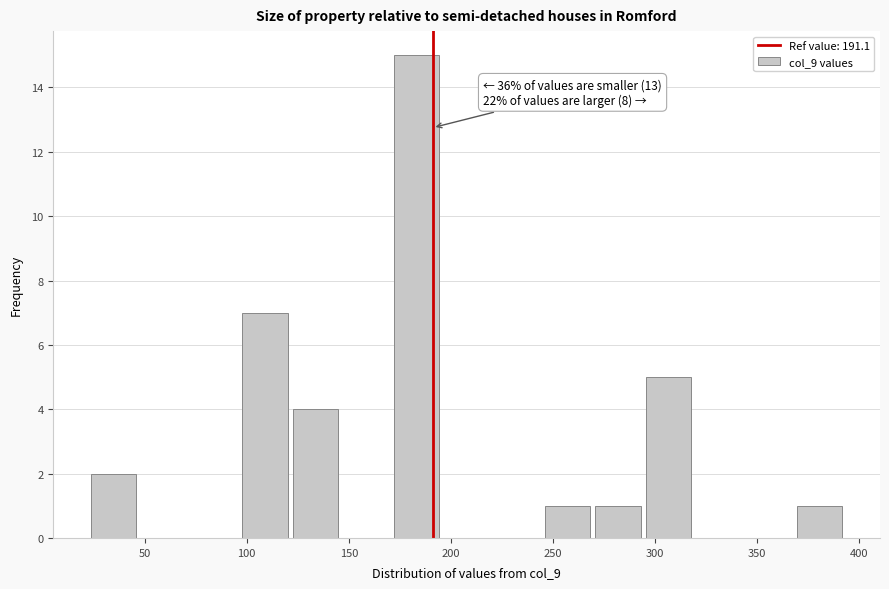

Which range on the x-axis has the tallest bar?

170 to 195